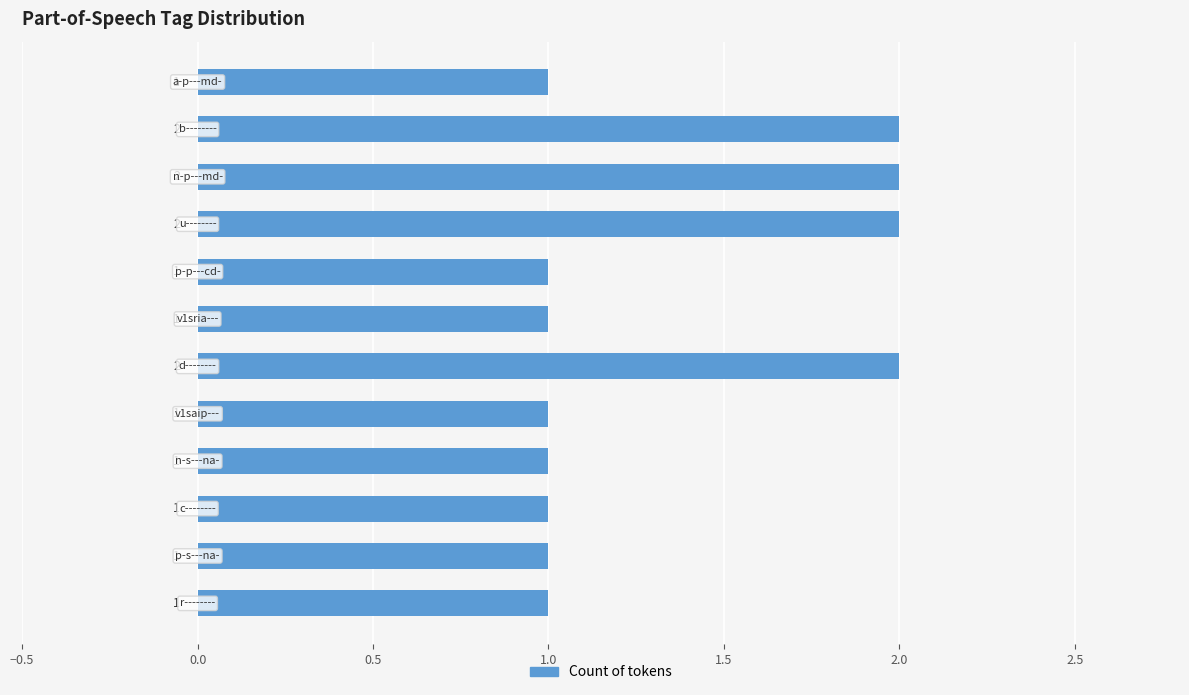

Count the number of categories in the chart.

12